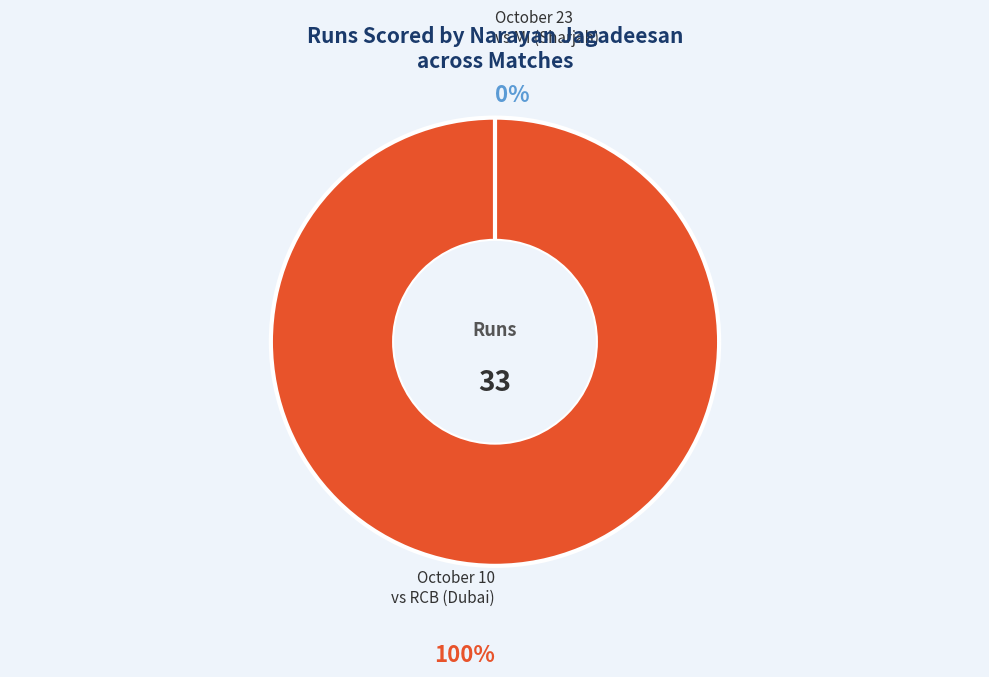

To the nearest percent, what is the average slice percentage?

50%